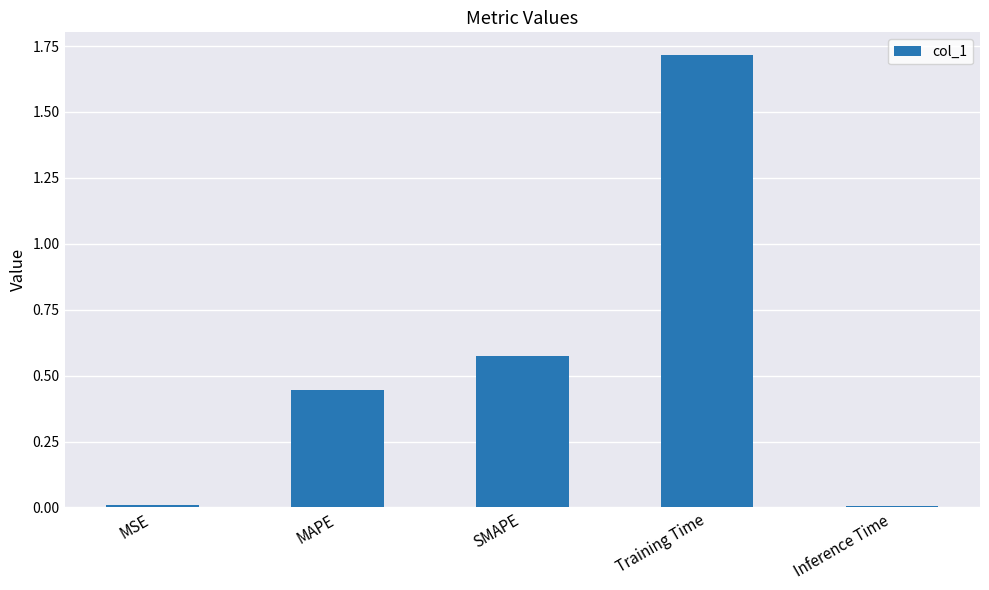

How many bars are there in total?

5